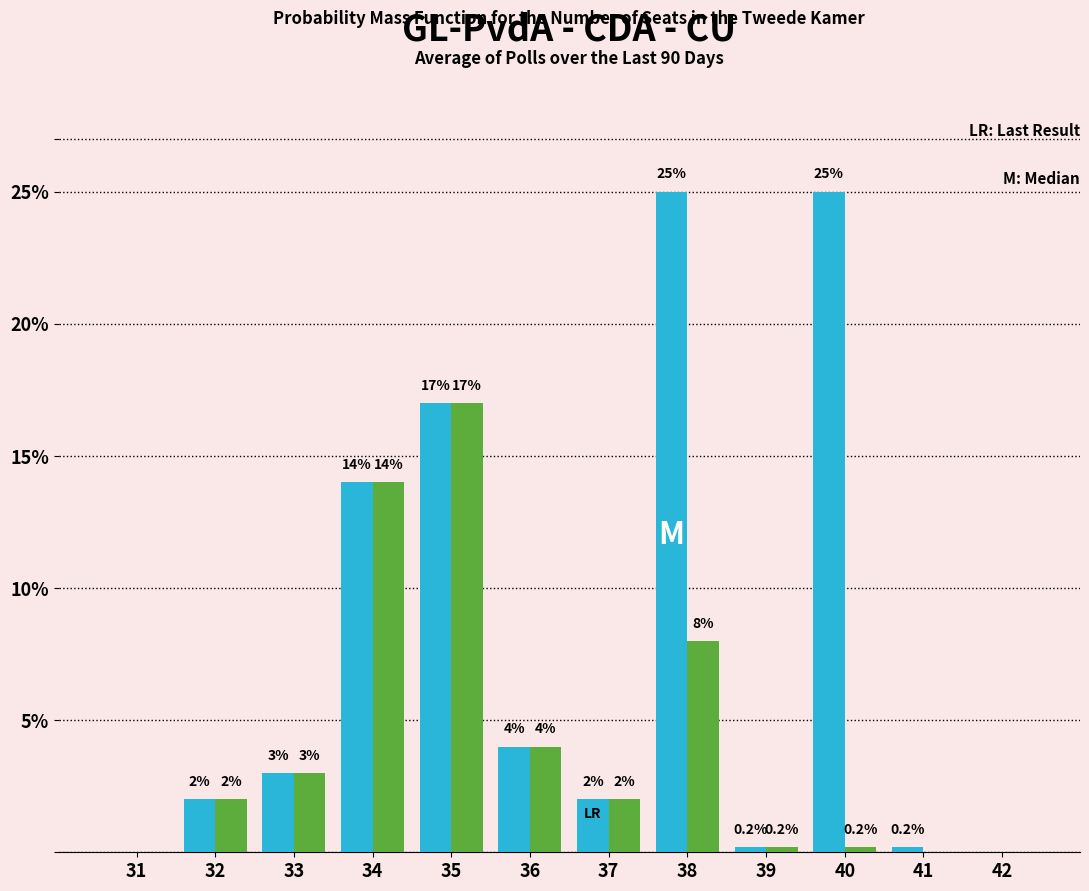

At which category is the sum across all series the highest?

35